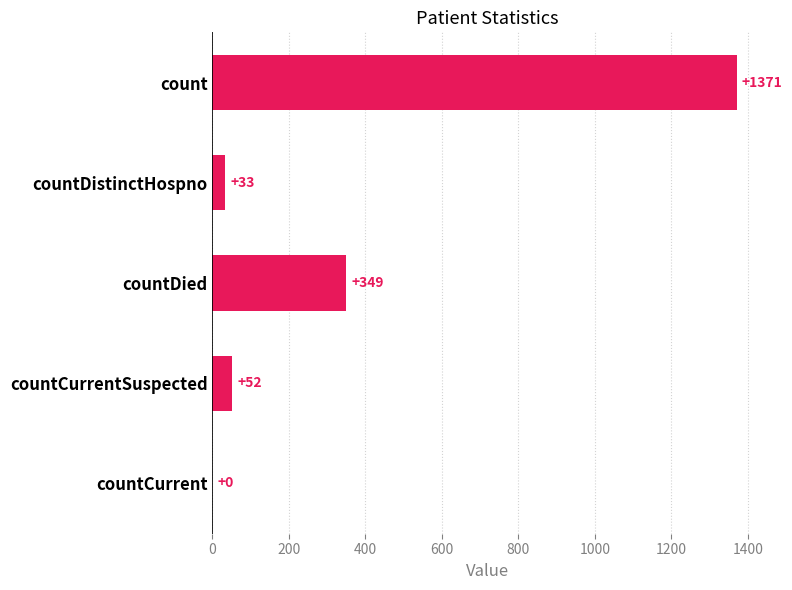

What is the sum of all values?

1805